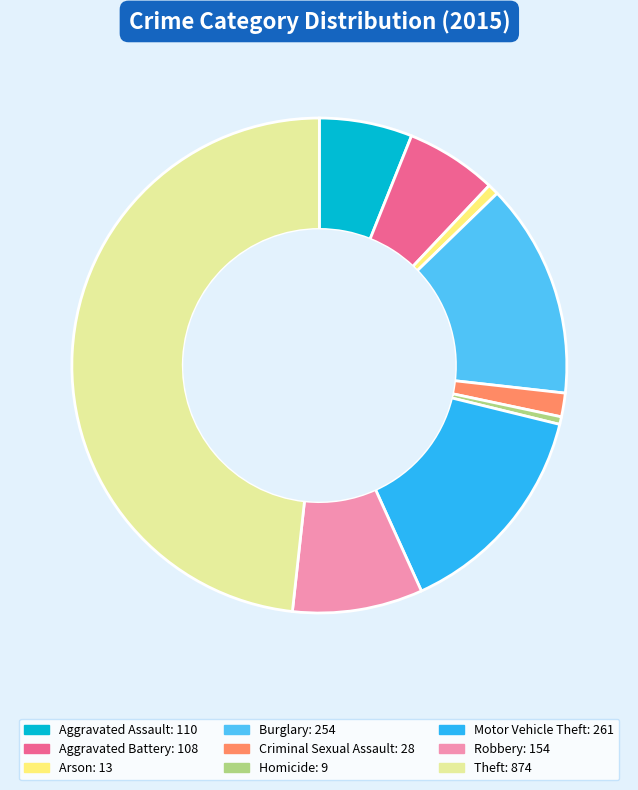

Which has a higher value, Robbery or Motor Vehicle Theft?

Motor Vehicle Theft